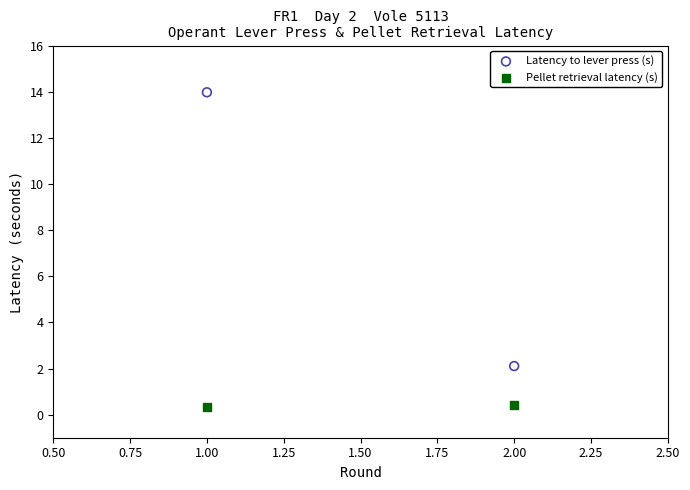

Across all series, what Y value is closest to 7?

2.1